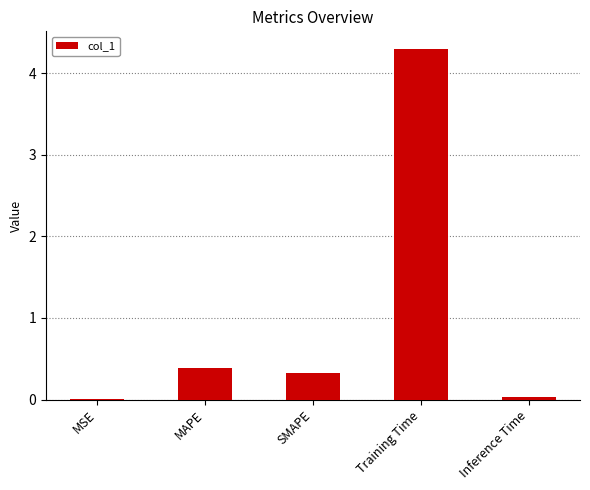

What is the maximum value shown in the chart?

4.3